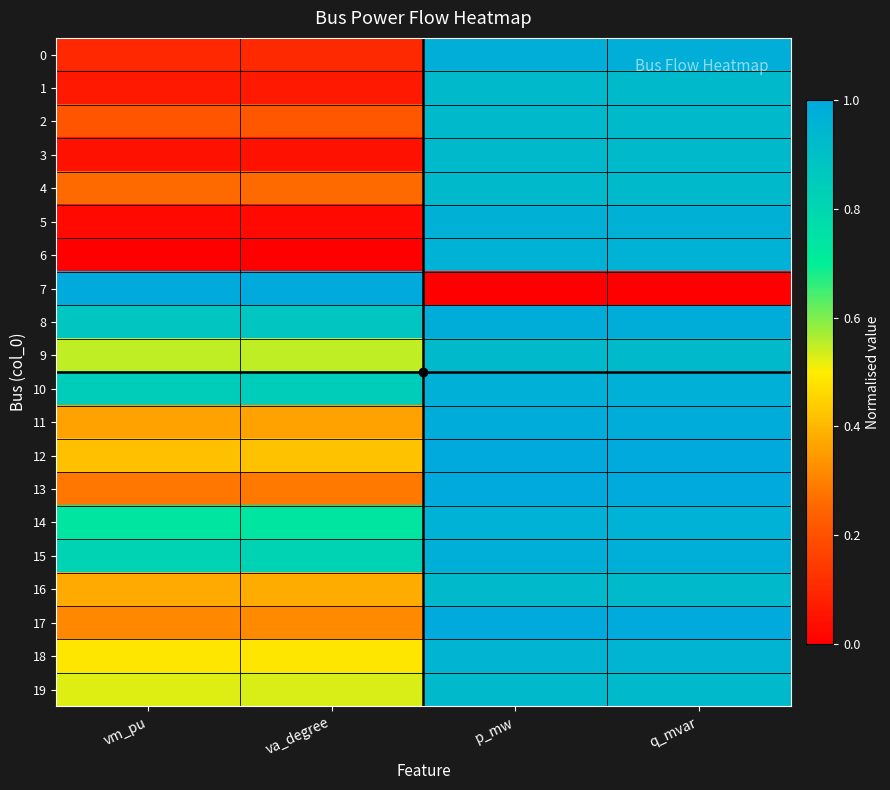

Reading left to right, list all the values displayed in this chart.

0: vm_pu=0.1	va_degree=0.1	p_mw=1.0	q_mvar=1.0
1: vm_pu=0.1	va_degree=0.1	p_mw=0.9	q_mvar=0.9
2: vm_pu=0.2	va_degree=0.2	p_mw=0.9	q_mvar=0.9
3: vm_pu=0.0	va_degree=0.0	p_mw=0.9	q_mvar=0.9
4: vm_pu=0.3	va_degree=0.3	p_mw=0.9	q_mvar=0.9
5: vm_pu=0.0	va_degree=0.0	p_mw=1.0	q_mvar=1.0
6: vm_pu=0.0	va_degree=0.0	p_mw=1.0	q_mvar=1.0
7: vm_pu=1.0	va_degree=1.0	p_mw=0.0	q_mvar=0.0
8: vm_pu=0.9	va_degree=0.9	p_mw=1.0	q_mvar=1.0
9: vm_pu=0.5	va_degree=0.5	p_mw=0.9	q_mvar=0.9
10: vm_pu=0.8	va_degree=0.8	p_mw=1.0	q_mvar=1.0
11: vm_pu=0.4	va_degree=0.4	p_mw=1.0	q_mvar=1.0
12: vm_pu=0.4	va_degree=0.4	p_mw=1.0	q_mvar=1.0
13: vm_pu=0.3	va_degree=0.3	p_mw=1.0	q_mvar=1.0
14: vm_pu=0.7	va_degree=0.7	p_mw=1.0	q_mvar=1.0
15: vm_pu=0.8	va_degree=0.8	p_mw=1.0	q_mvar=1.0
16: vm_pu=0.4	va_degree=0.4	p_mw=0.9	q_mvar=0.9
17: vm_pu=0.3	va_degree=0.3	p_mw=1.0	q_mvar=1.0
18: vm_pu=0.5	va_degree=0.5	p_mw=1.0	q_mvar=1.0
19: vm_pu=0.5	va_degree=0.5	p_mw=0.9	q_mvar=0.9